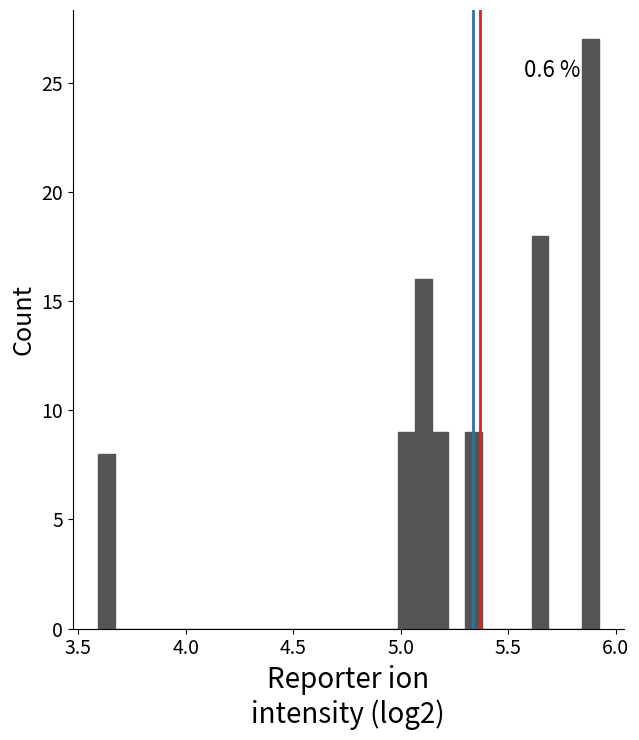

Around what value on the x-axis is the tallest bar? Give the approximate position of its centre, as read against the axis.

5.90